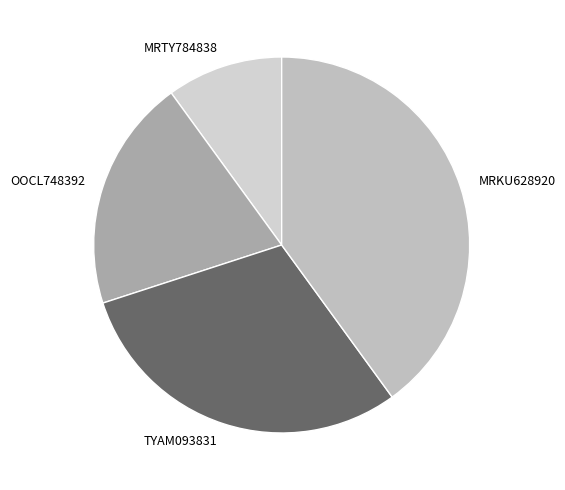

Rank the categories by value from highest to lowest.

MRKU628920, TYAM093831, OOCL748392, MRTY784838